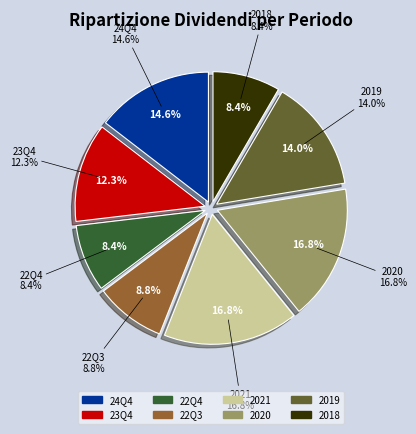

How many slices are in this pie chart?

8